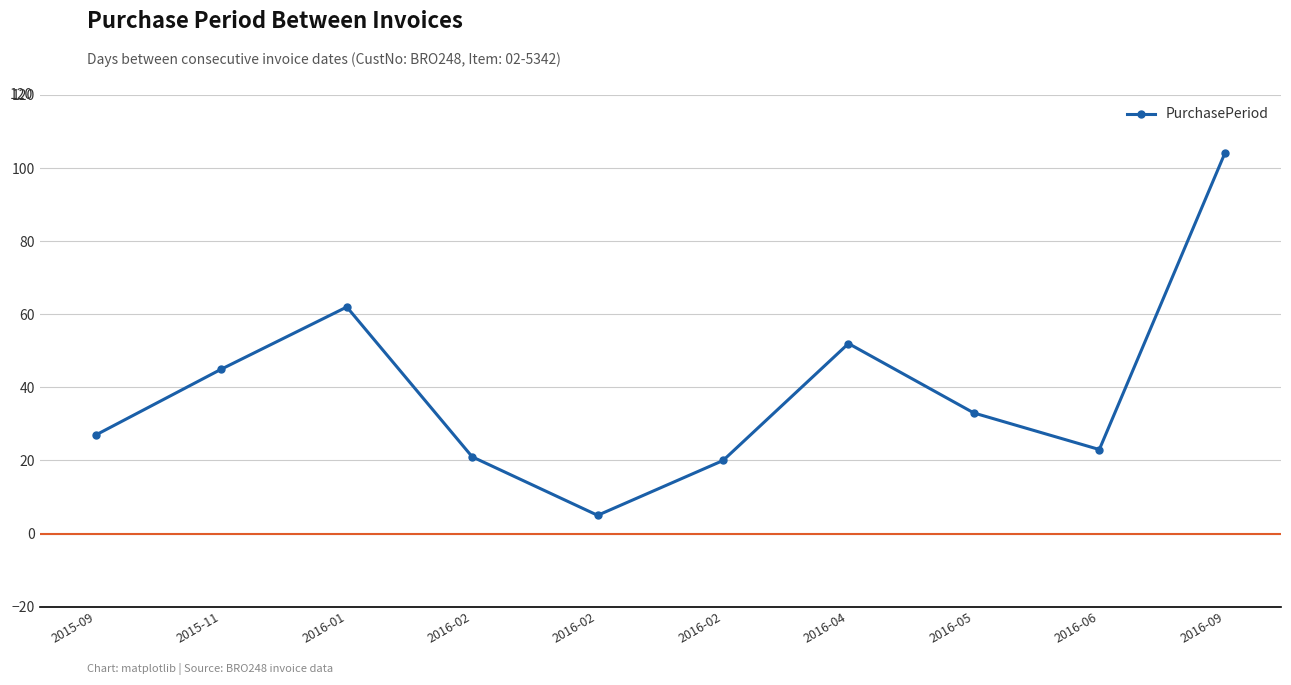

The chart shows a value of 14 at 2015-11. True or false?

False